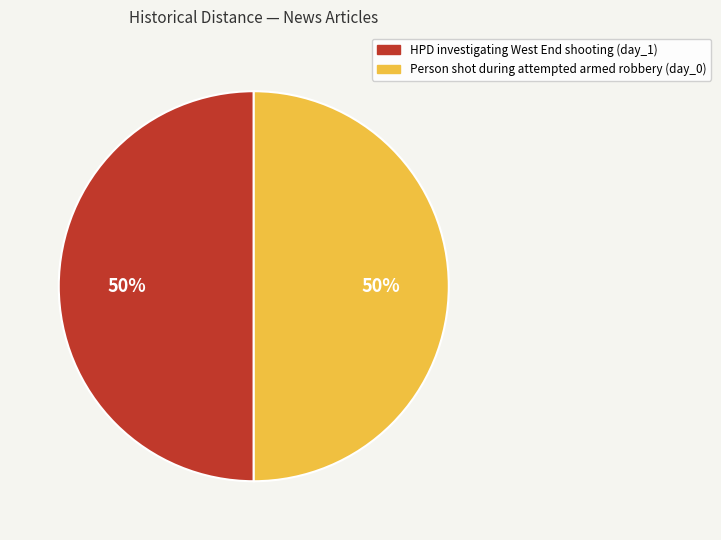

To the nearest percent, what portion does Person shot during attempted armed robbery (day_0) represent?

50%